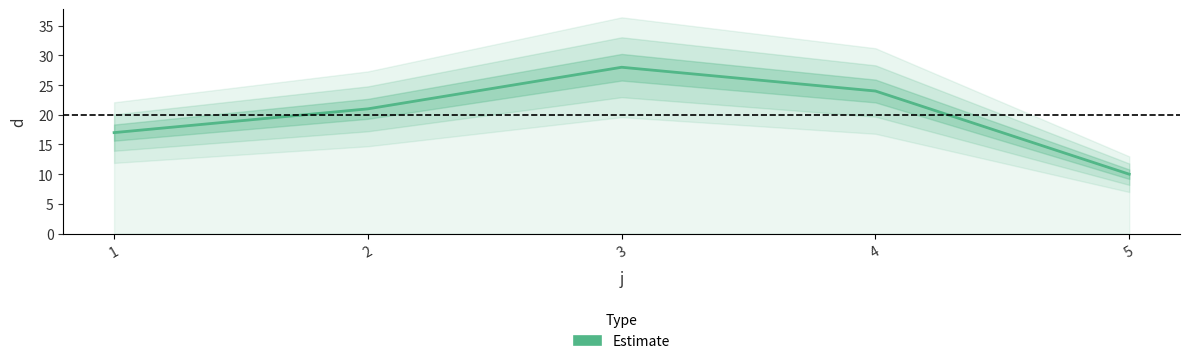

How many distinct data groups are displayed?

1